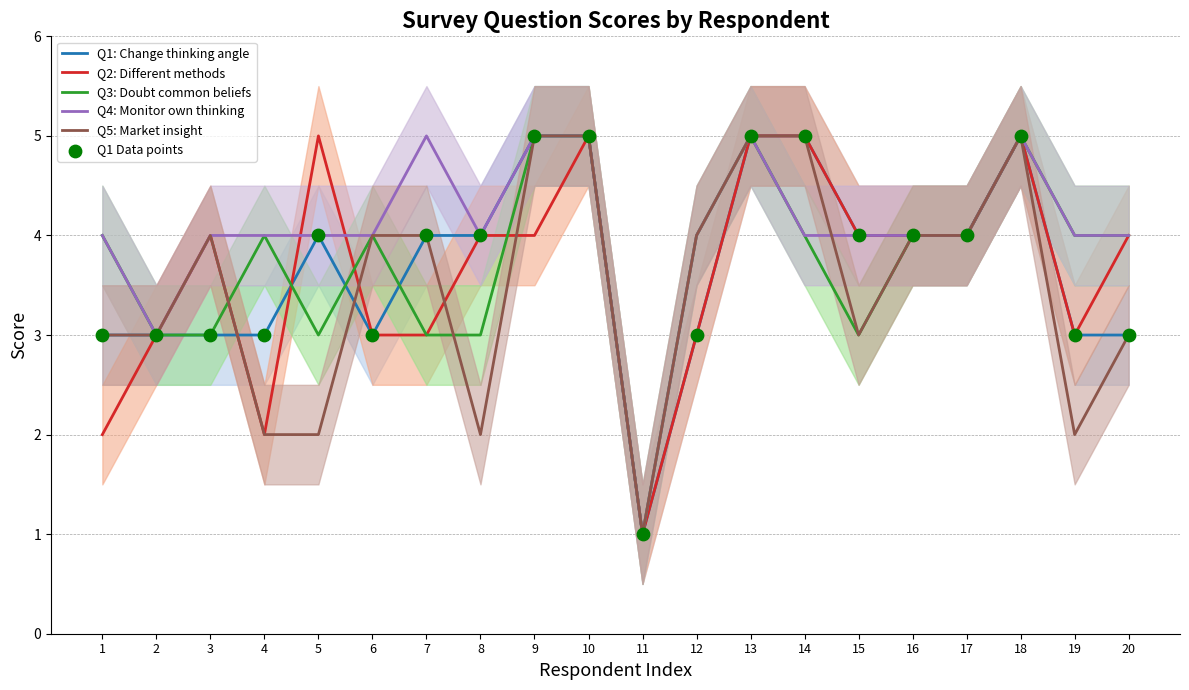

Which series reaches the maximum Y coordinate?

Q1: Change thinking angle